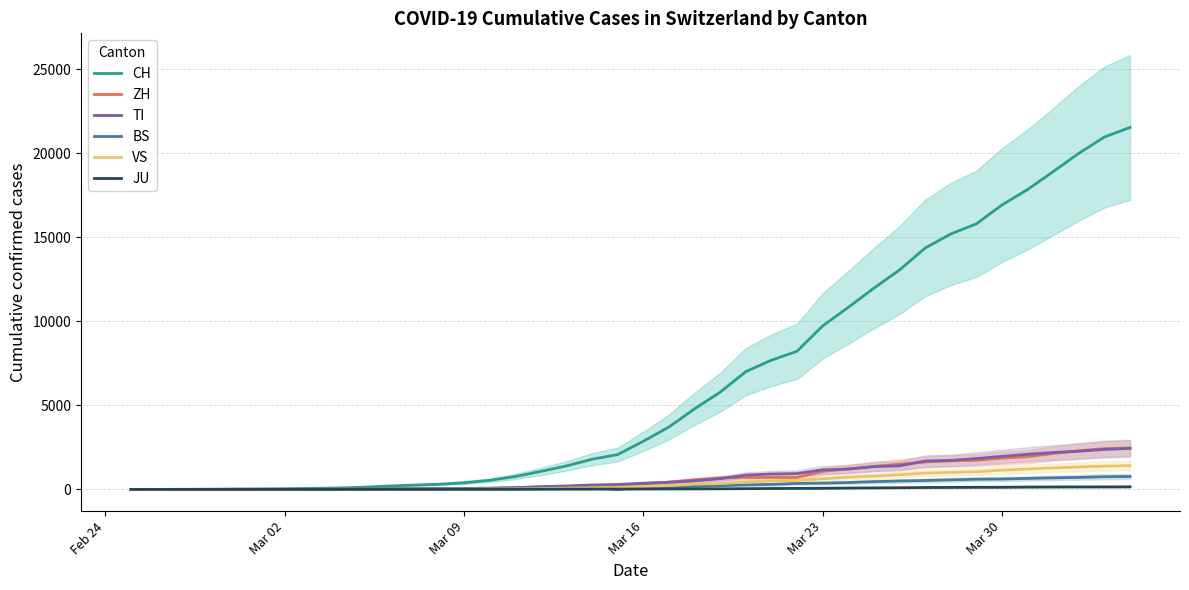

What is the difference between the maximum and second lowest values in the VS series?

1416